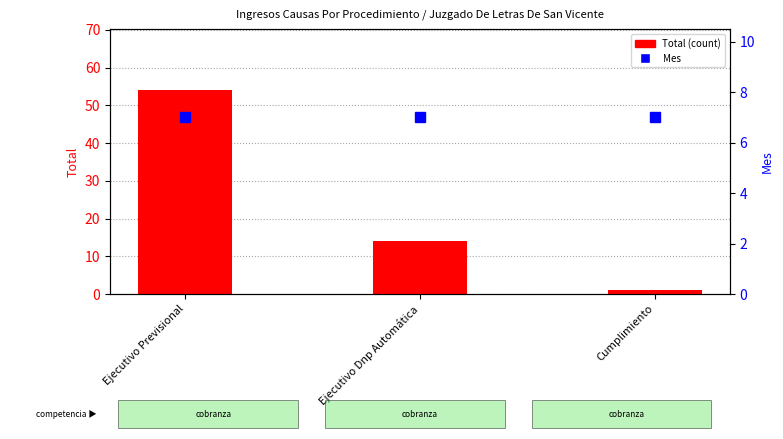

Which has a higher value, Cumplimiento or Ejecutivo Dnp Automática?

Ejecutivo Dnp Automática